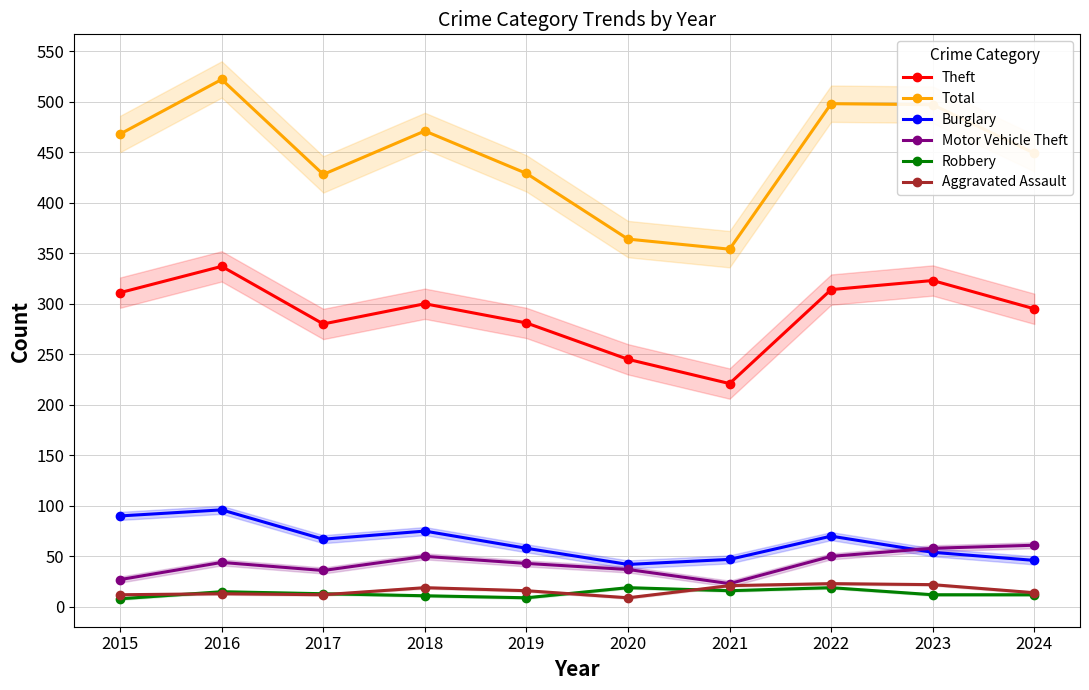

What is the highest value of the Total series?

522